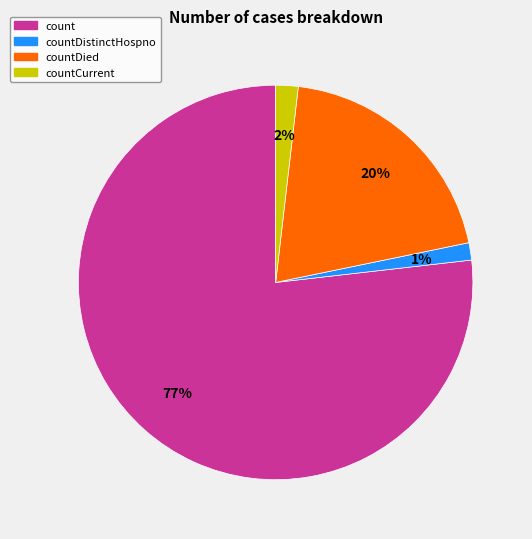

Does count represent more than half of the total?

Yes